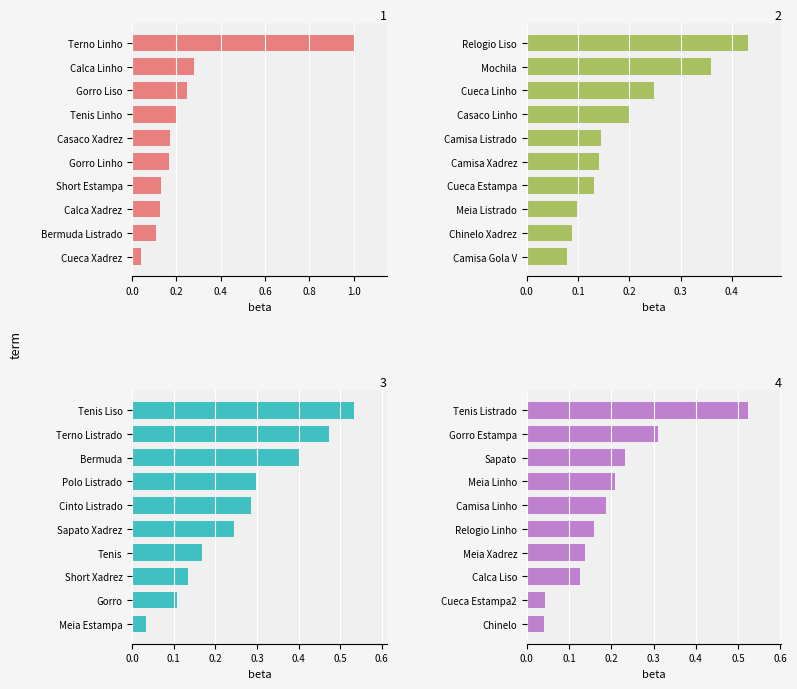

Which series has the widest spread of values?

Group 1